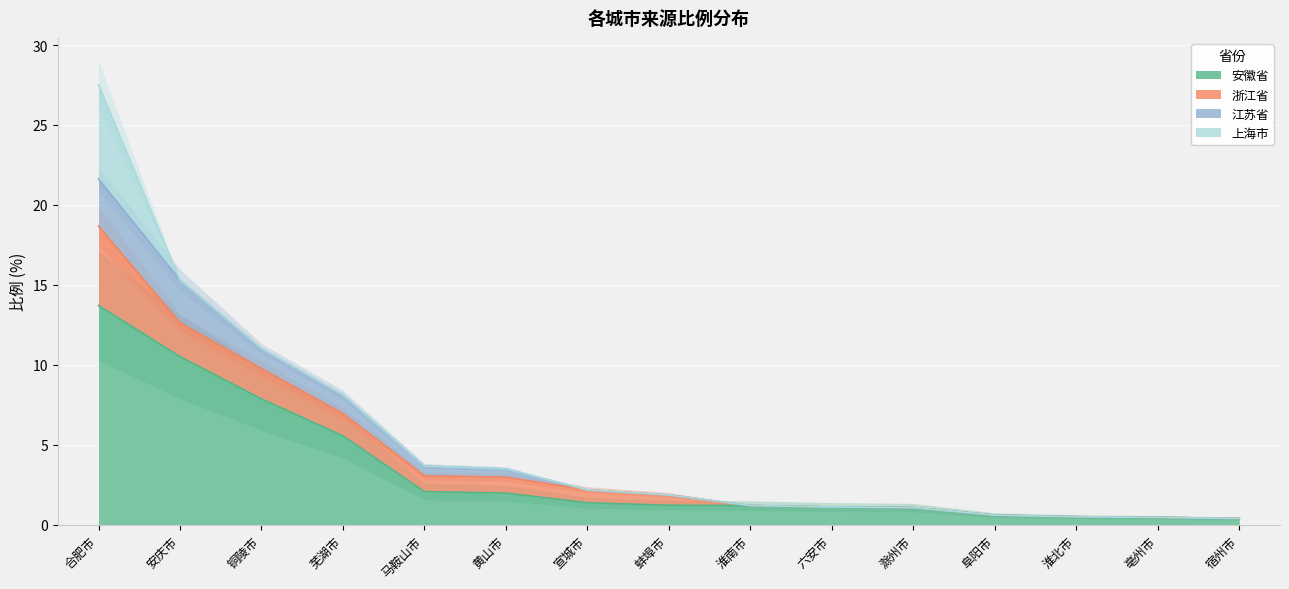

What is the average value of the 江苏省 series?

4.8